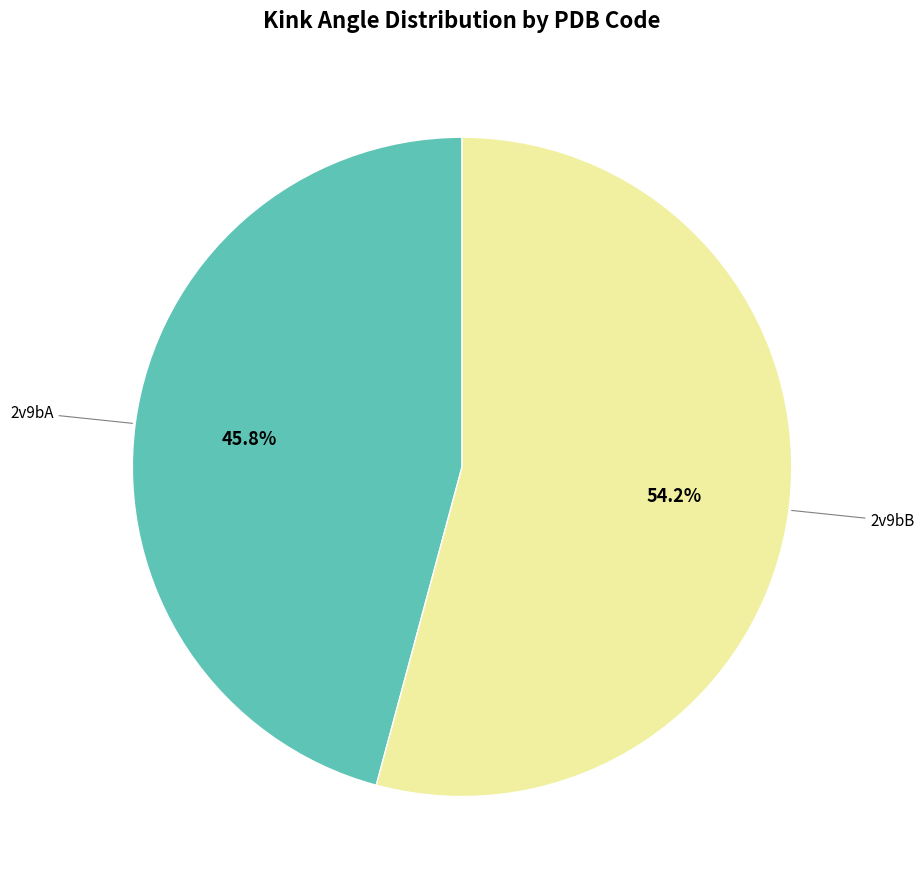

To the nearest percent, what is the average slice percentage?

50%